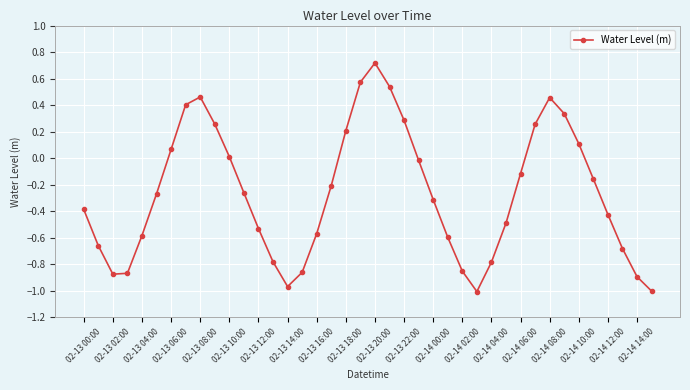

What is the greatest value displayed?

0.7